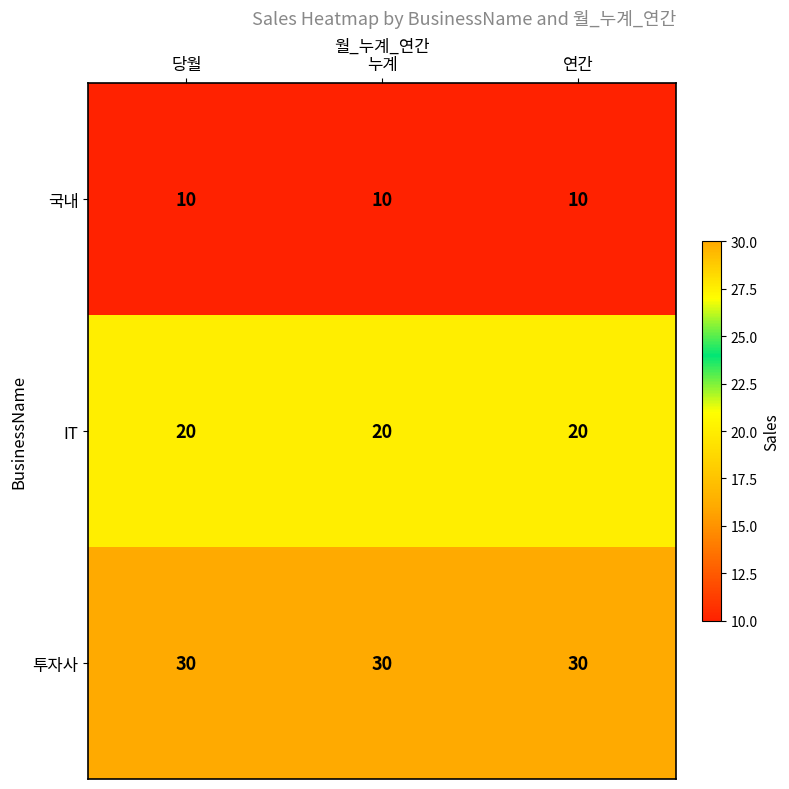

Rank the series by their maximum value, from lowest to highest.

국내, IT, 투자사